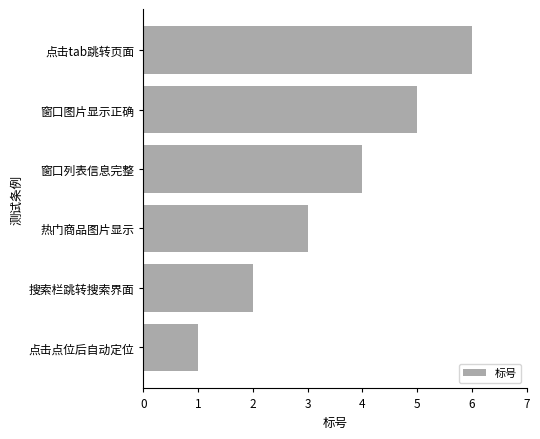

Count the values in the range 2 to 5.

4